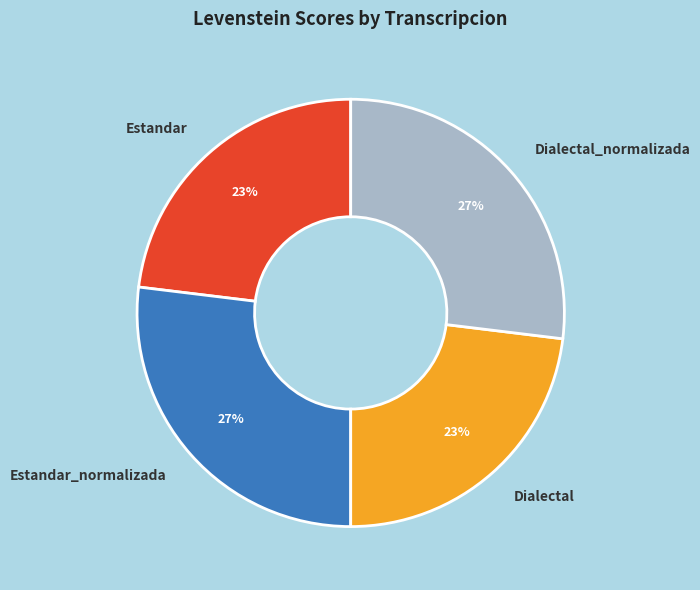

True or false: Estandar accounts for 29% of the total.

False